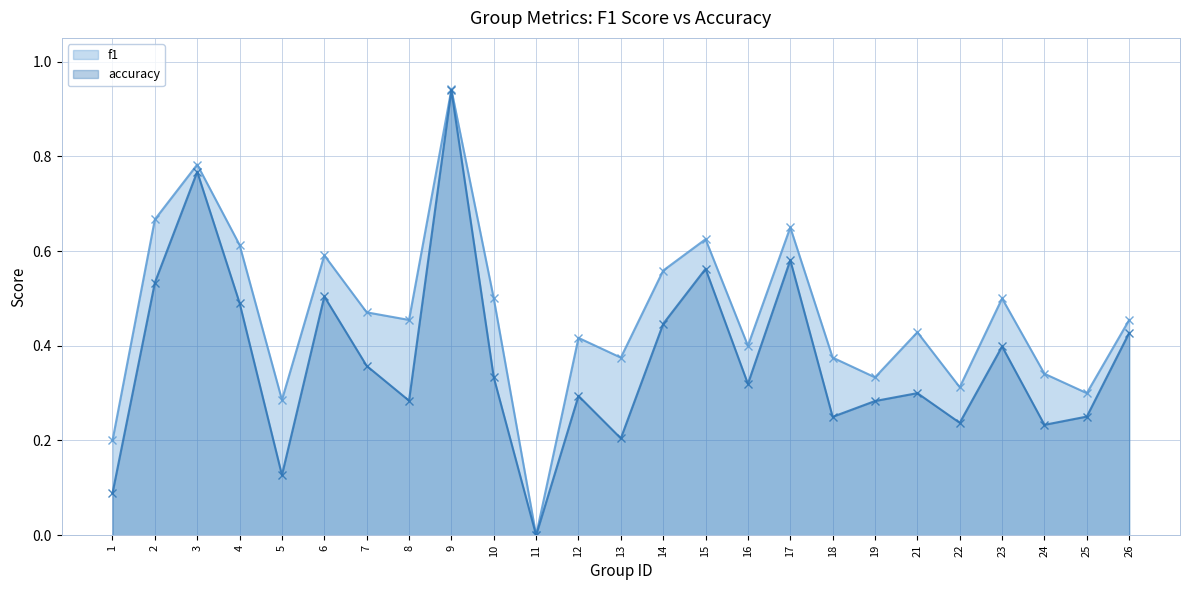

Between 3 and 9, which is larger?

9